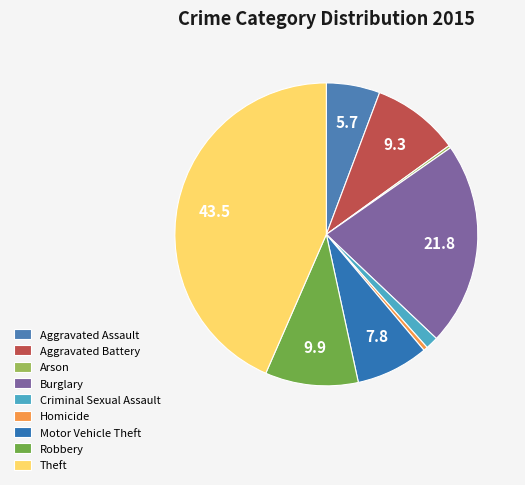

Combined, what portion of the pie is Motor Vehicle Theft and Aggravated Battery?

17.1%